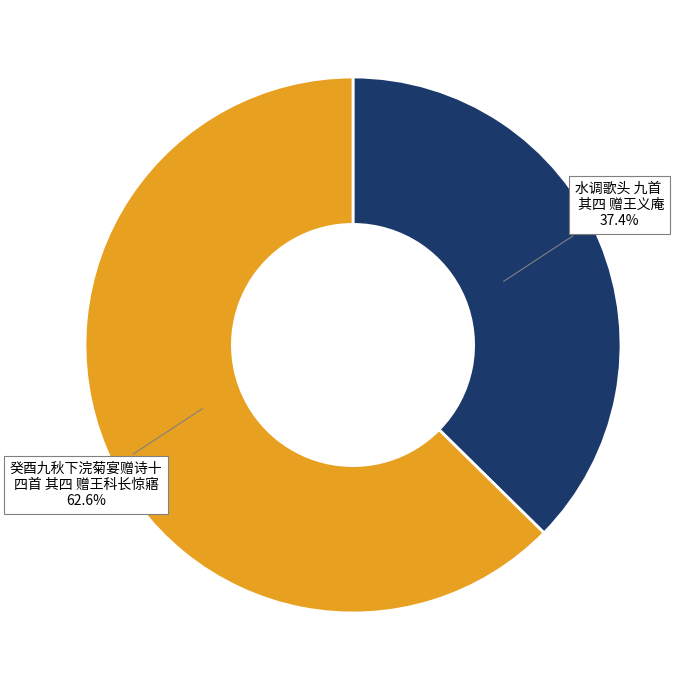

Does any single category account for the majority?

Yes